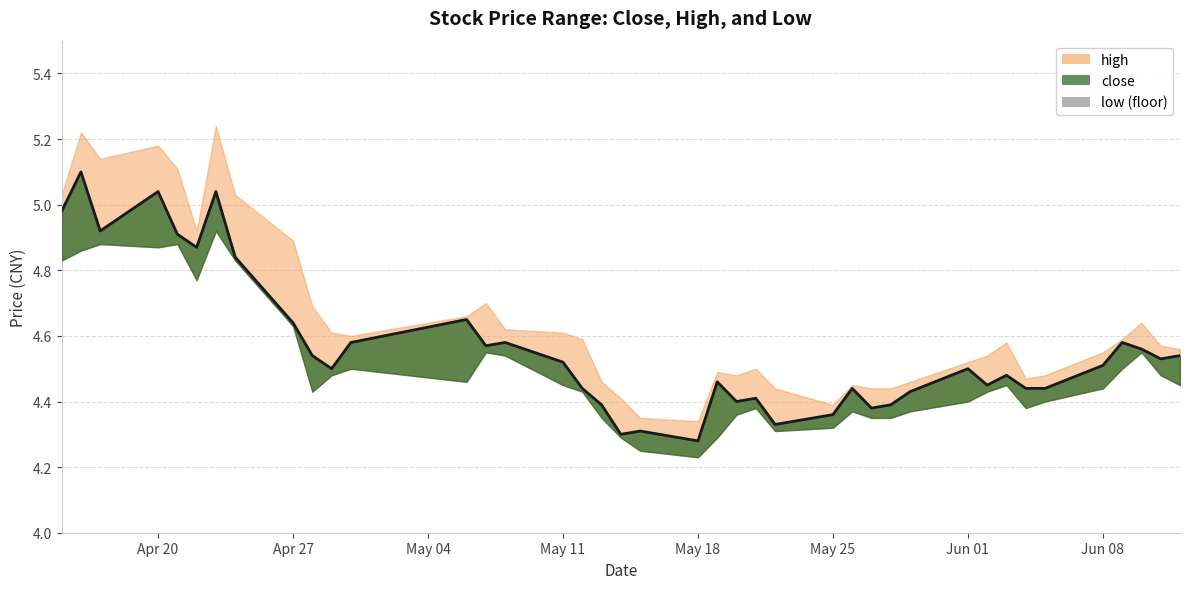

How many interior local valleys does the high series have?

7